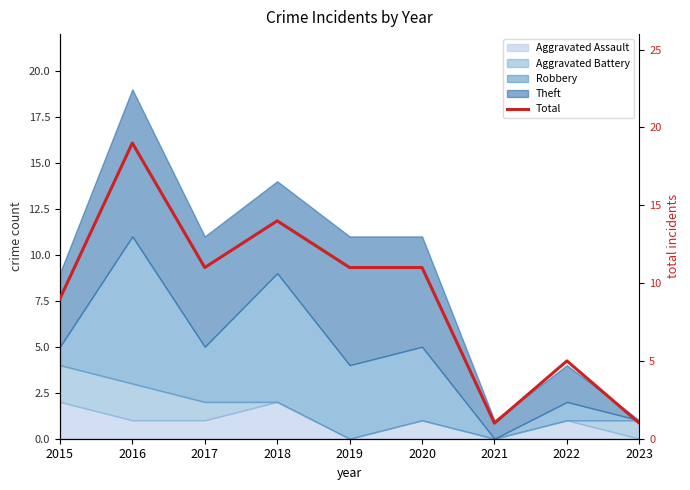

Rank the categories by value from lowest to highest.

2021, 2023, 2022, 2015, 2017, 2019, 2020, 2018, 2016